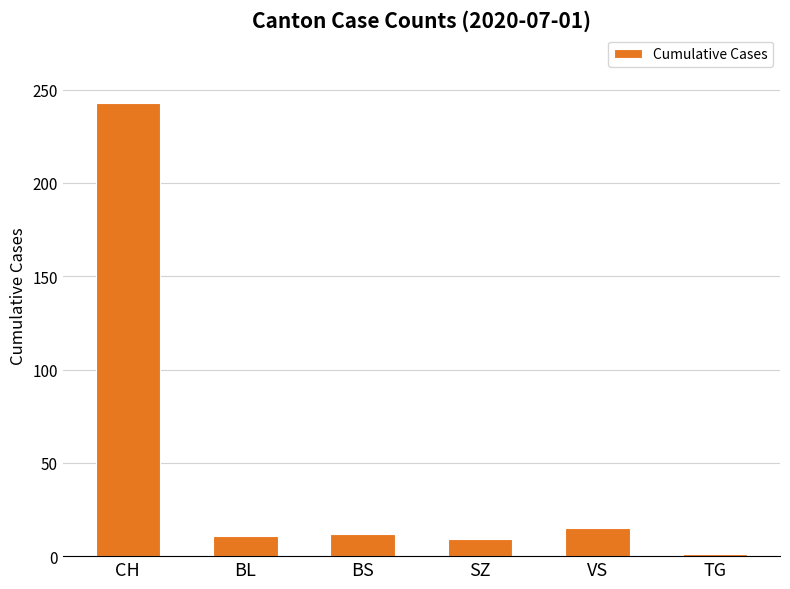

Are the bars horizontal?

No